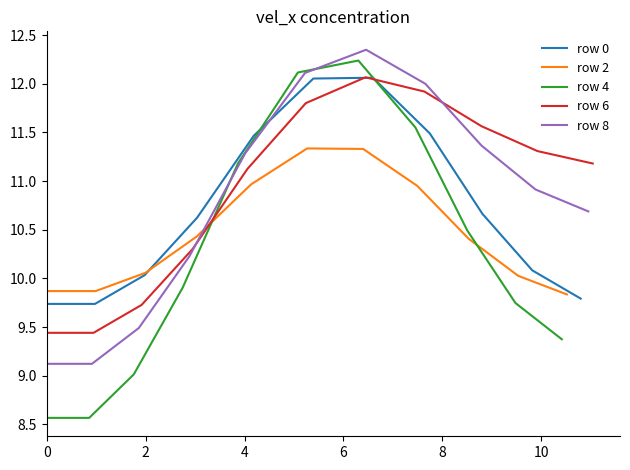

What is the lowest value of the row 0 series?

9.7